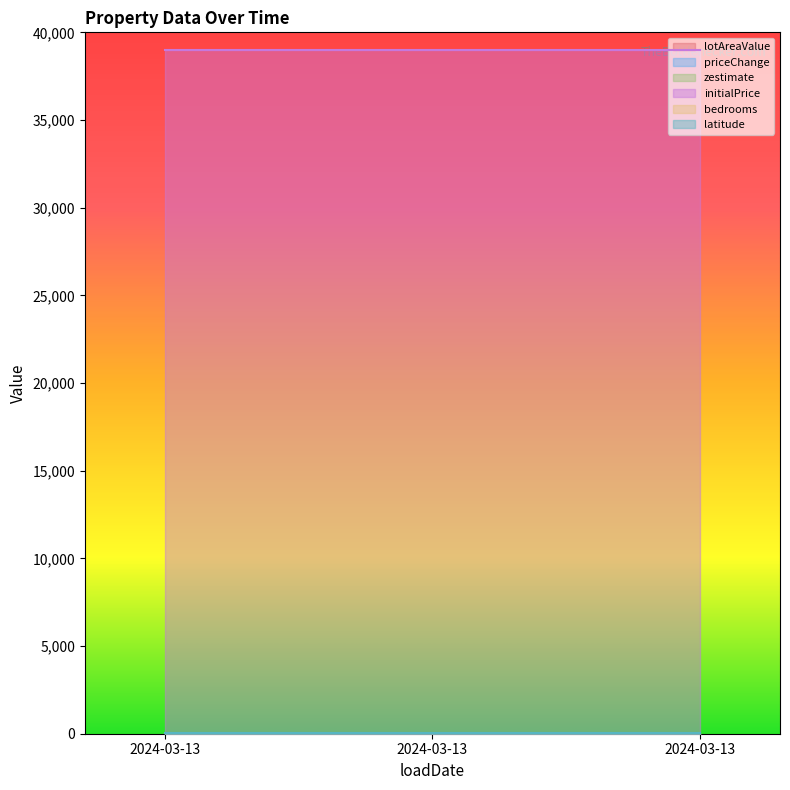

What is the difference between the highest and lowest values at 2024-03-13?

39000.0